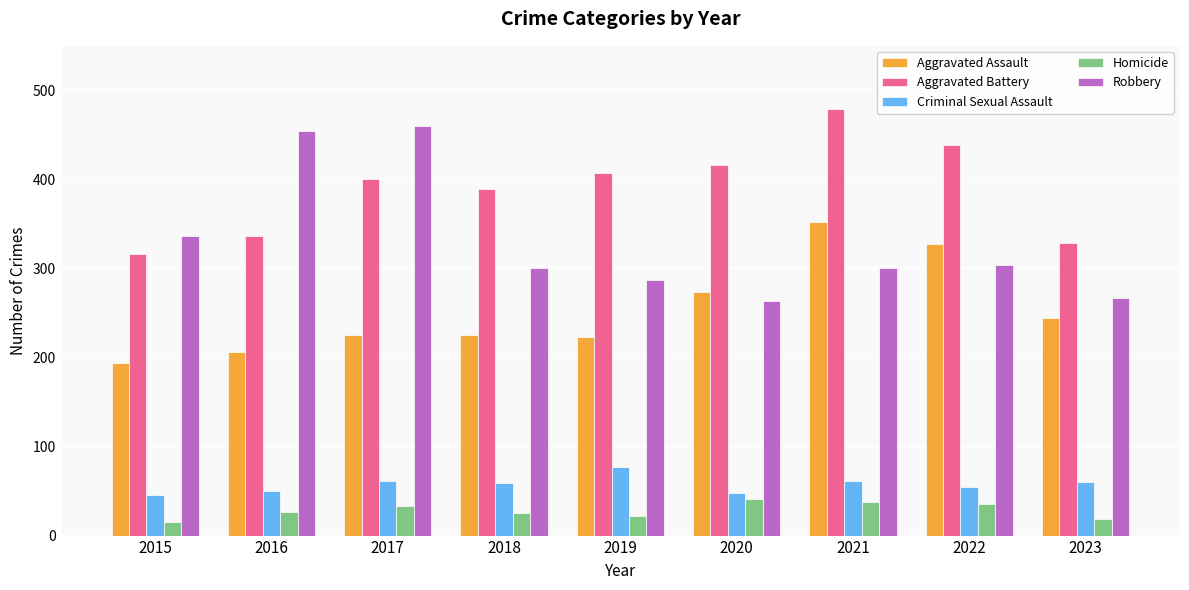

Which series has the largest range (max minus min)?

Robbery